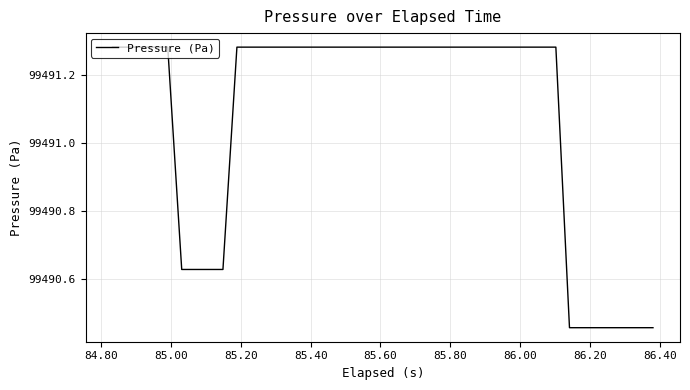

How many values are below 99491?

11